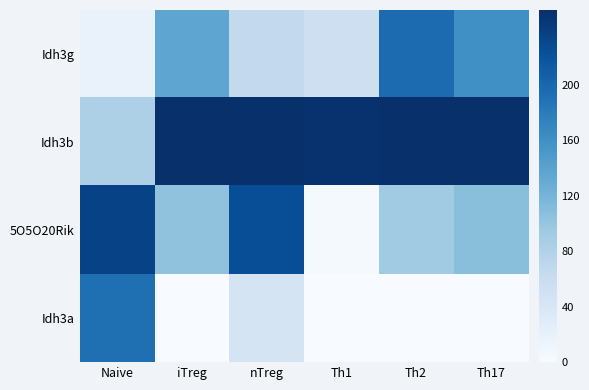

What is the total value across all series at Th17?

522